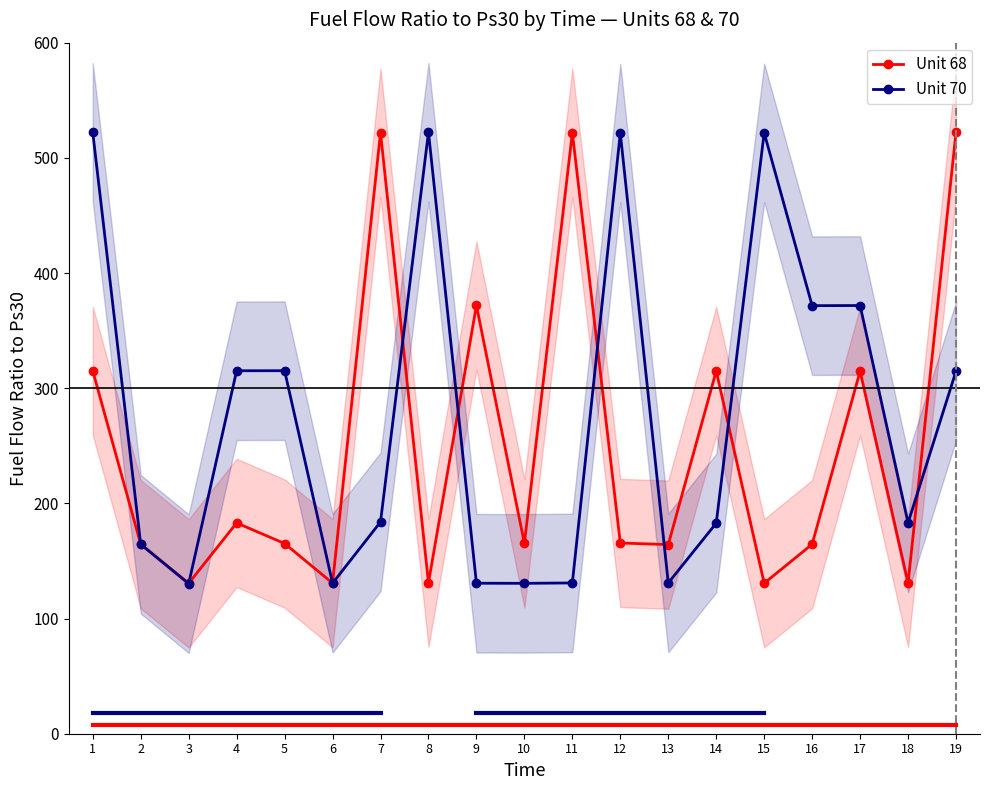

What are all the series names shown in the legend?

Unit 68, Unit 70